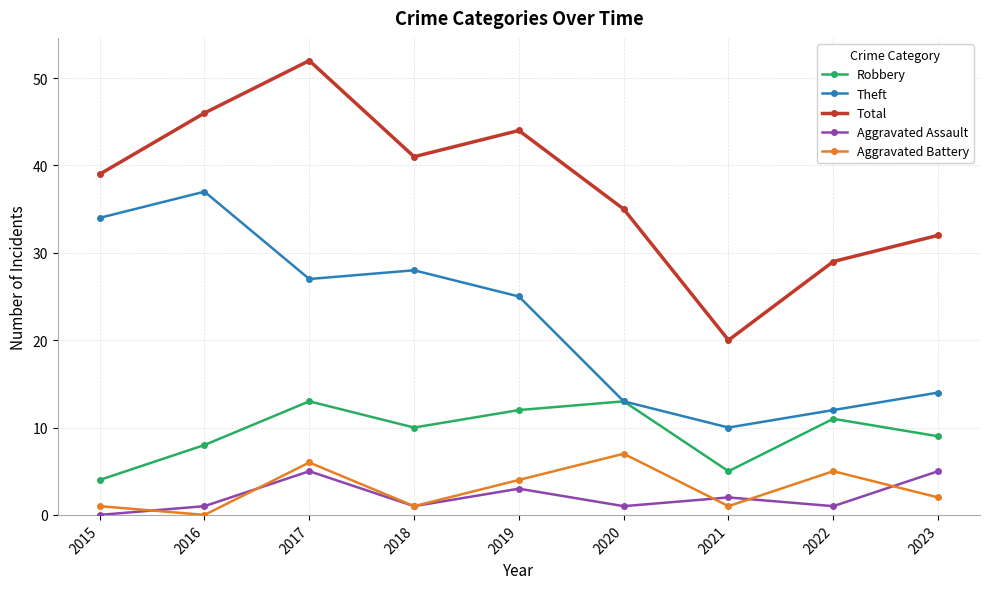

At which category does Theft reach its first local peak?

2016